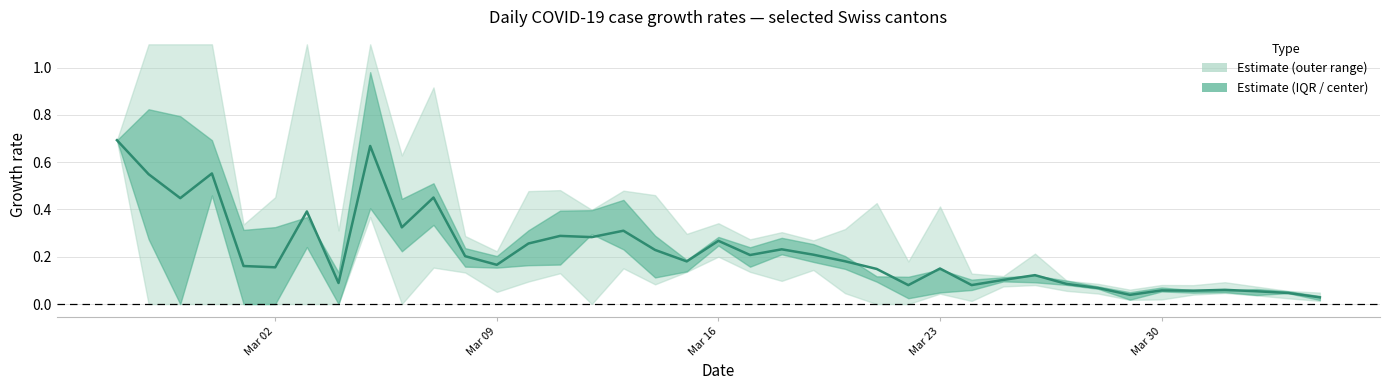

How many positive values are there?

39